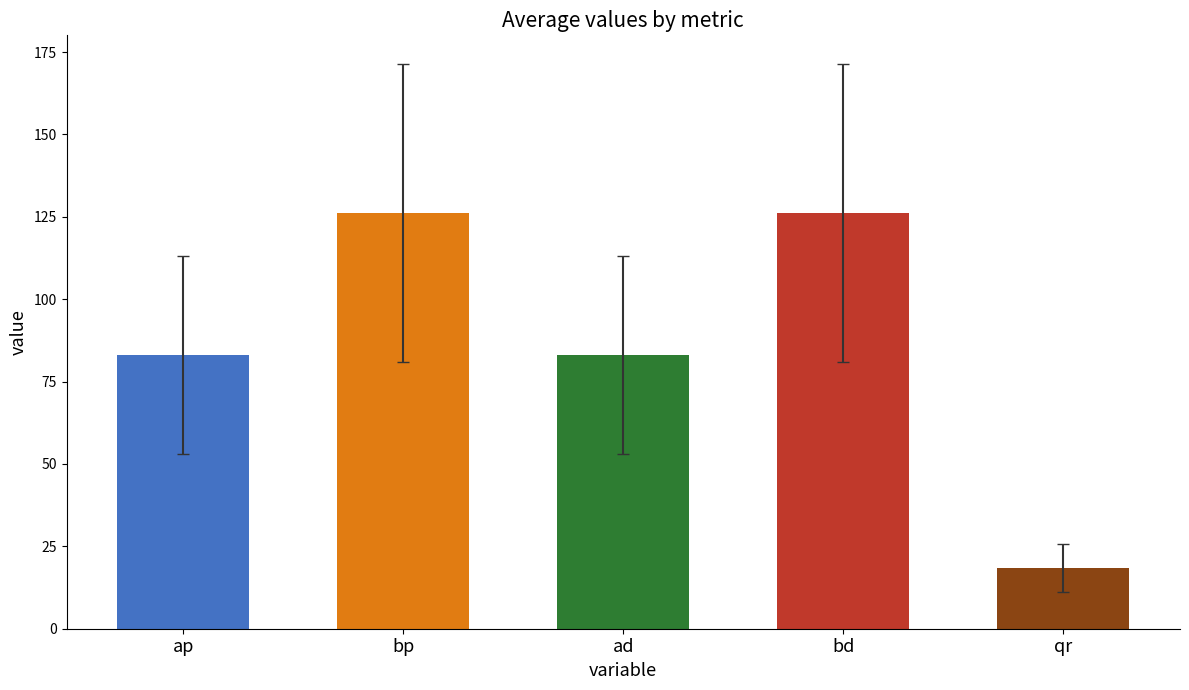

Are the bars grouped side by side (vs. stacked)?

Yes